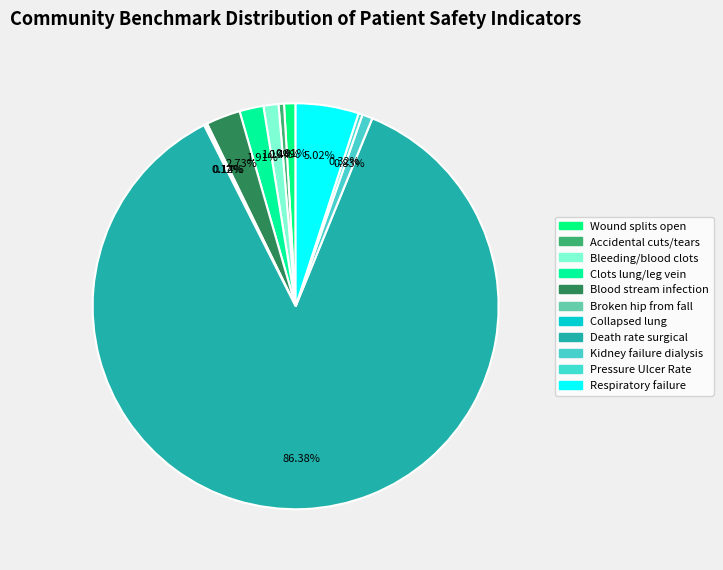

What is the largest slice in the pie chart?

Death rate among surgical patients with serious complications